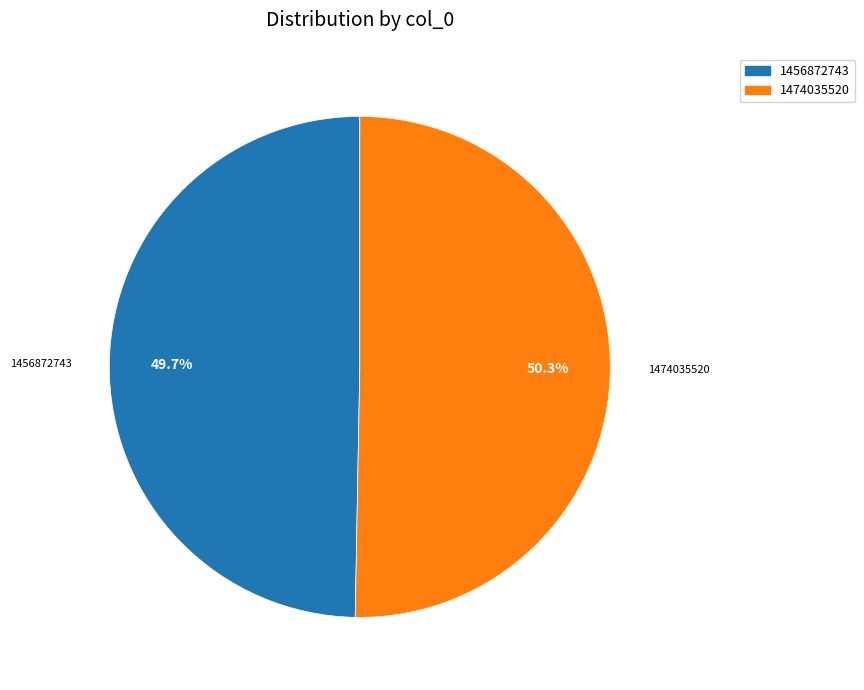

Which slice is the largest?

1474035520